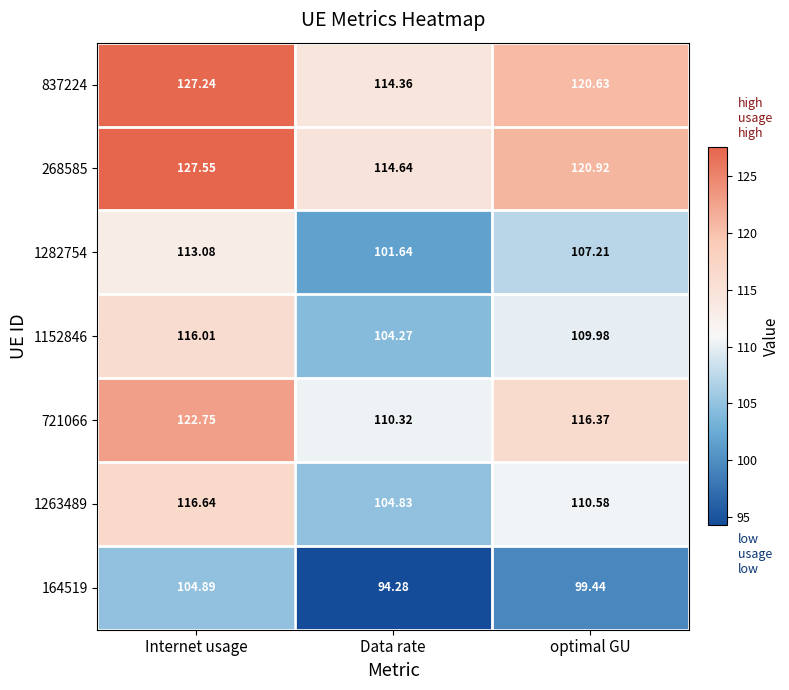

Is the value of 721066 at Data rate greater than the value of 1263489 at Internet usage?

No